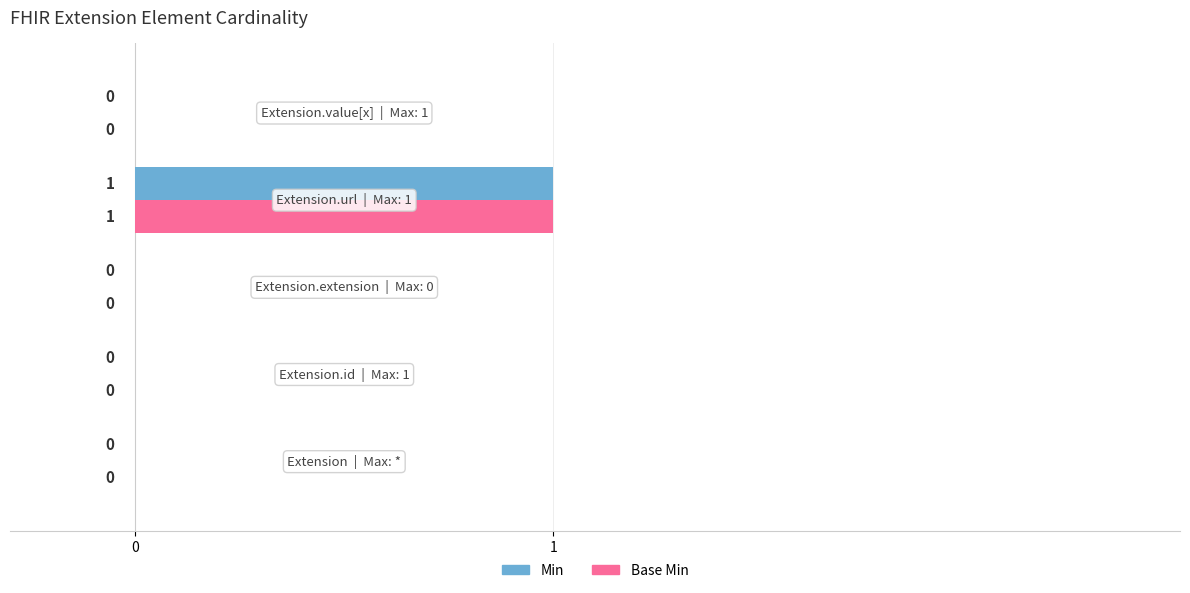

What is the sum of all Min values?

1